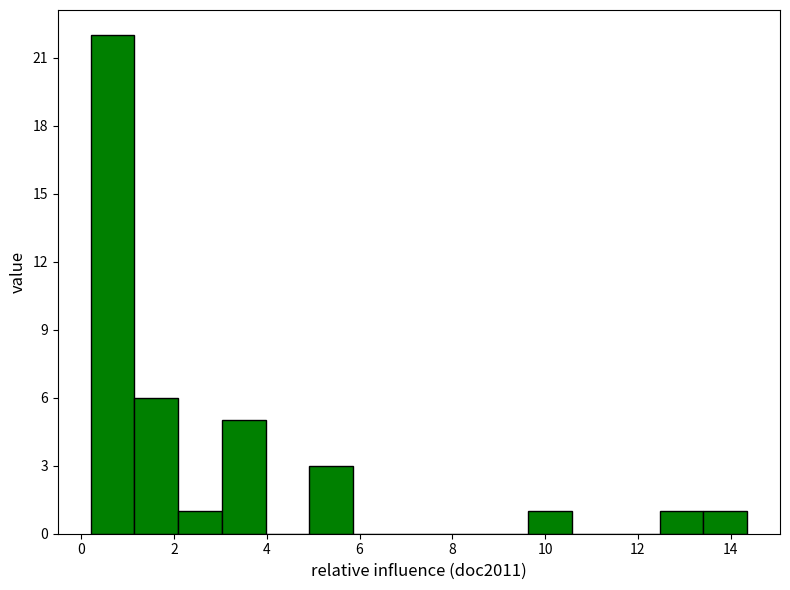

How tall is the bar that spans 1.2 to 2.0 on the x-axis? Neither the bar edges nor the heights are printed on the chart, so give them approximately, as read against the axes.

6